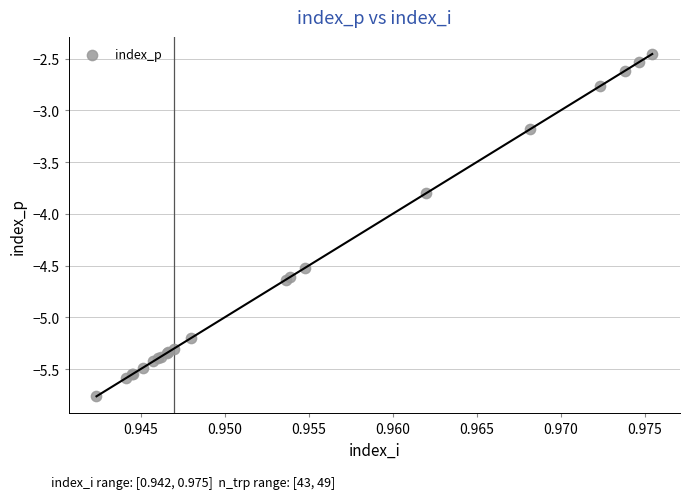

What Y value in the scatter plot is closest to -4?

-3.8